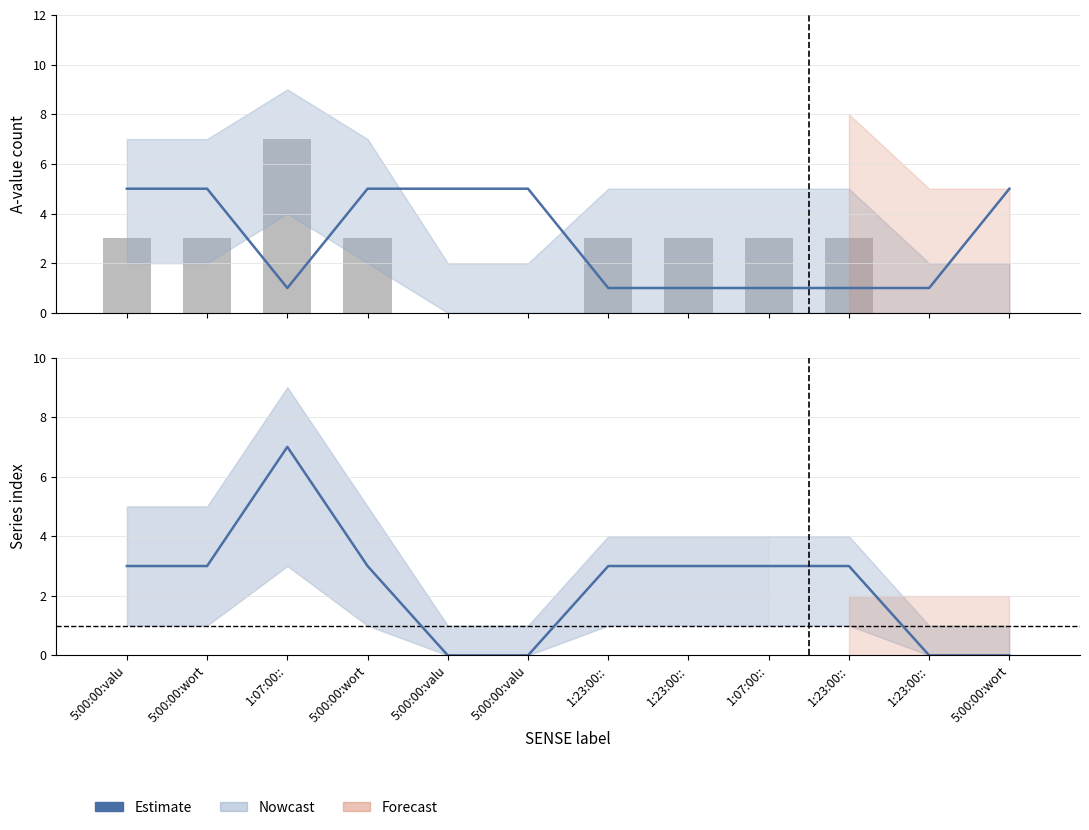

At which label does A21 reach its minimum?

5:00:00:valu